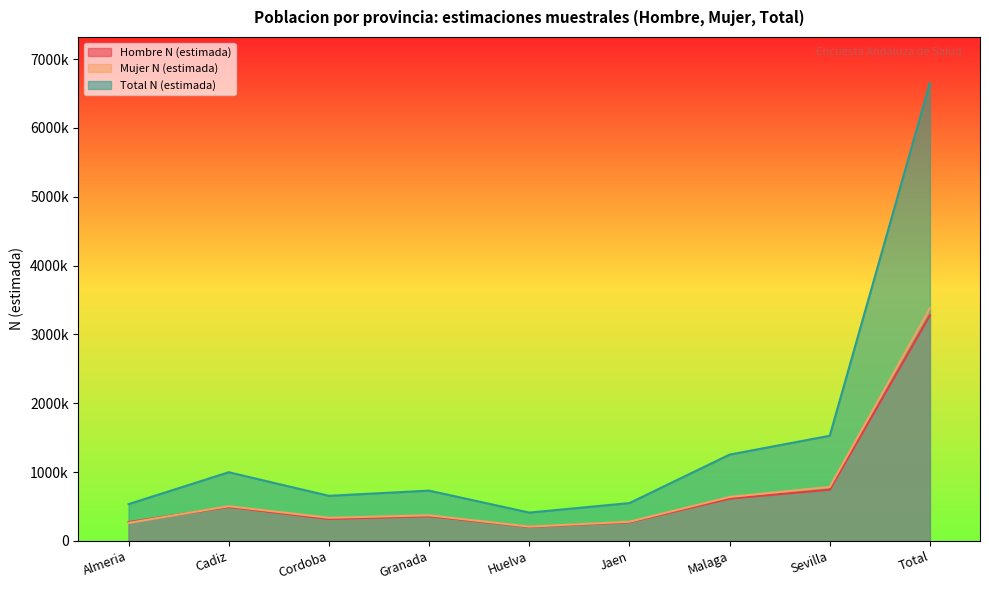

At which category does Total N (estimada) reach its first local valley?

Cordoba